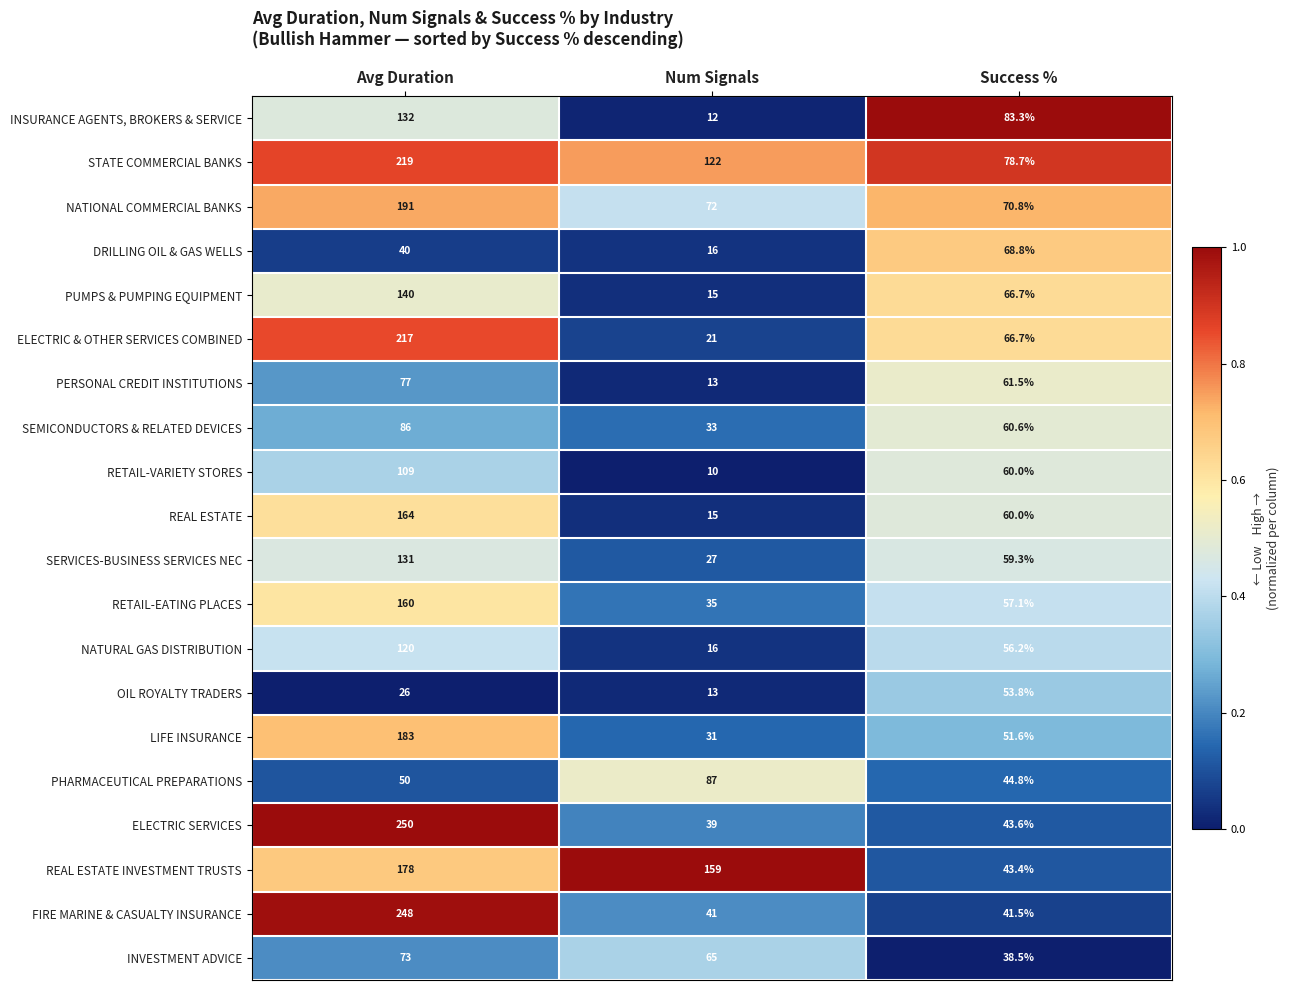

Is the value of PERSONAL CREDIT INSTITUTIONS at Avg Duration greater than the value of LIFE INSURANCE at Avg Duration?

No